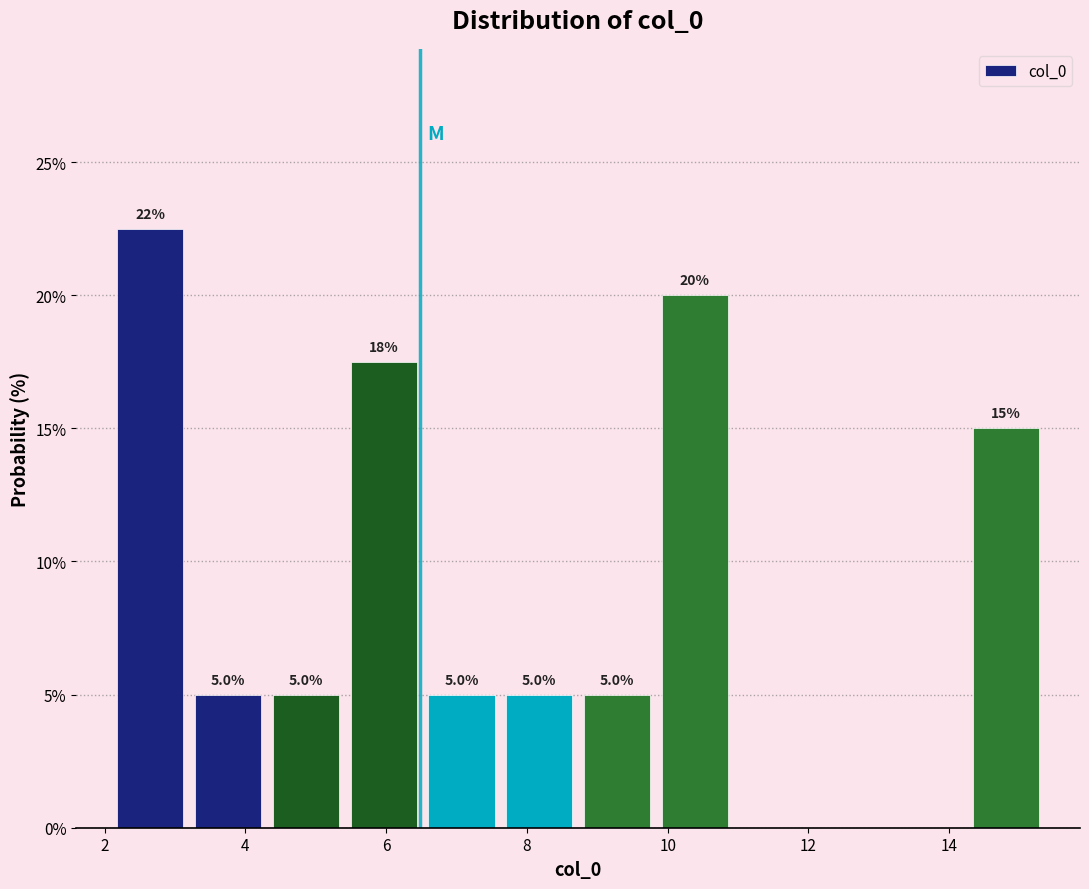

Which range on the x-axis has the tallest bar?

2.0 to 3.2